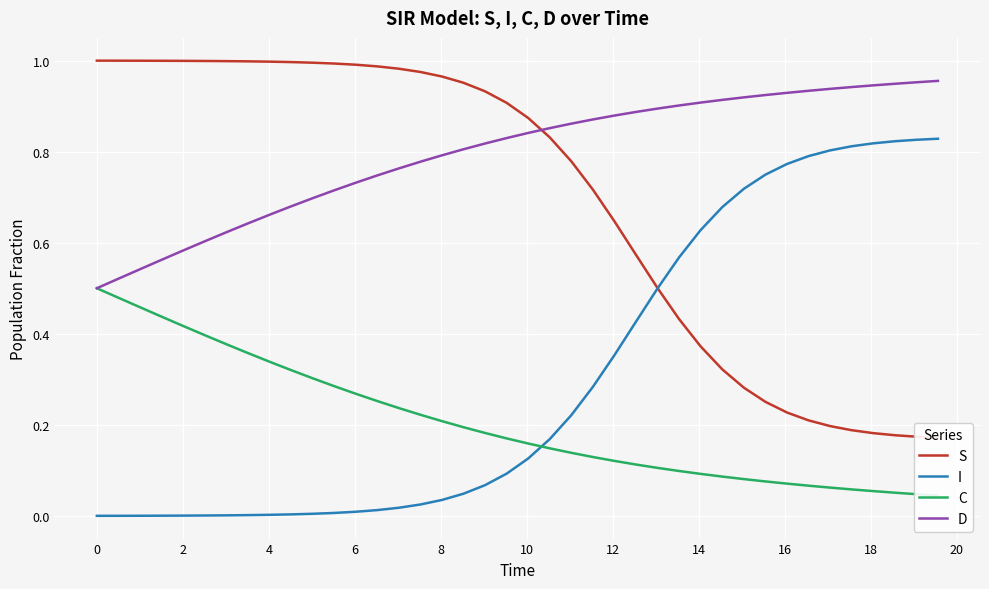

True or false: I and D cross at least once.

False